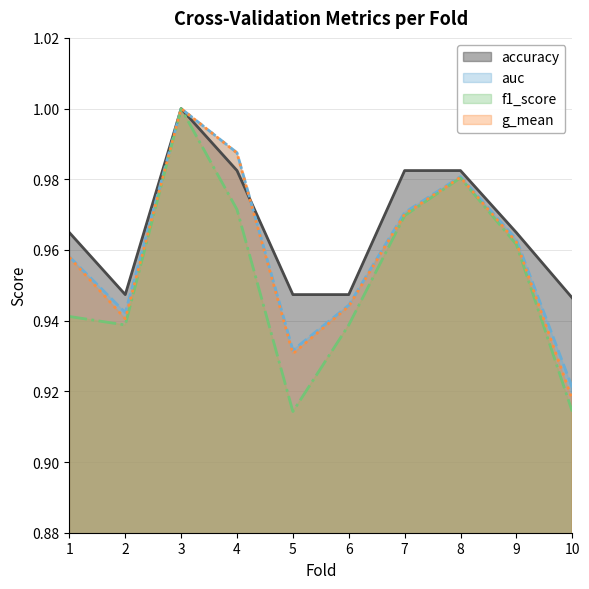

At which label does auc reach its minimum?

10